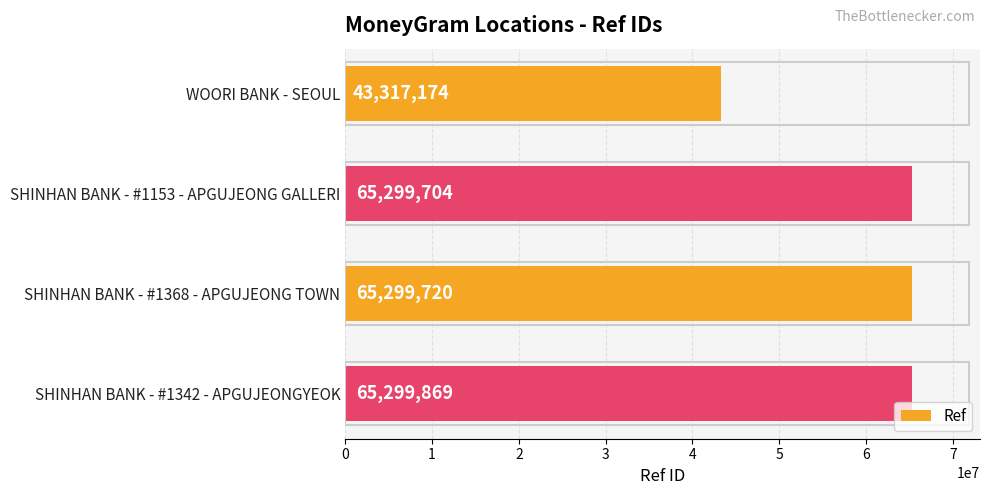

What is the change in value from SHINHAN BANK - #1368 - APGUJEONG TOWN to SHINHAN BANK - #1342 - APGUJEONGYEOK?

+149